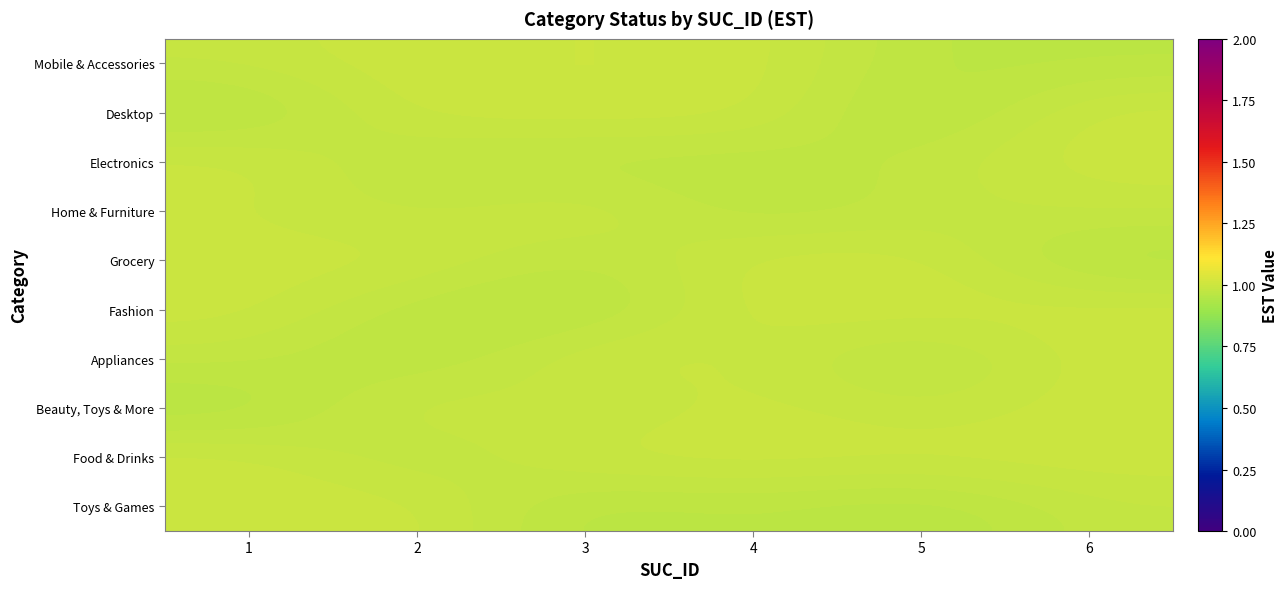

At which category is the sum across all series the highest?

4